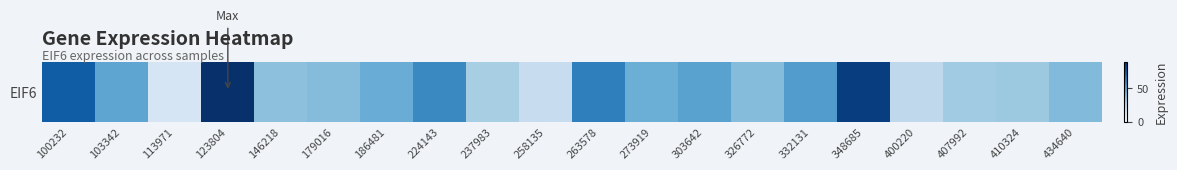

True or false: the data shows 39.2 at 179016.

True